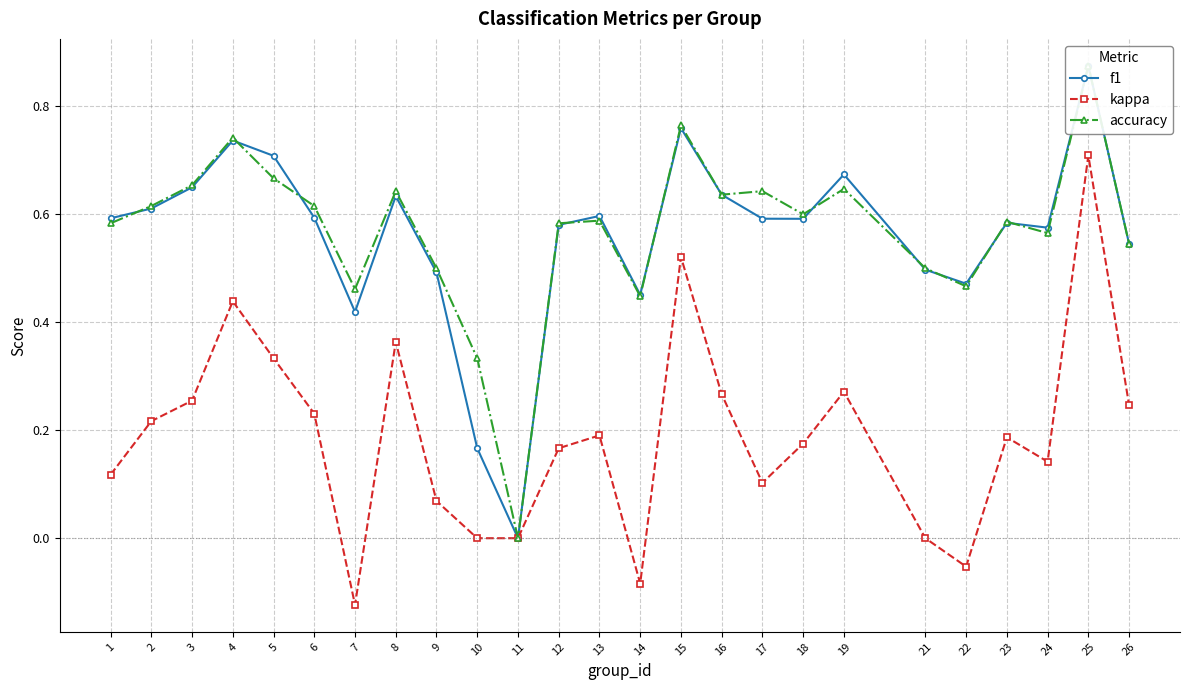

True or false: accuracy and f1 cross at least once.

True